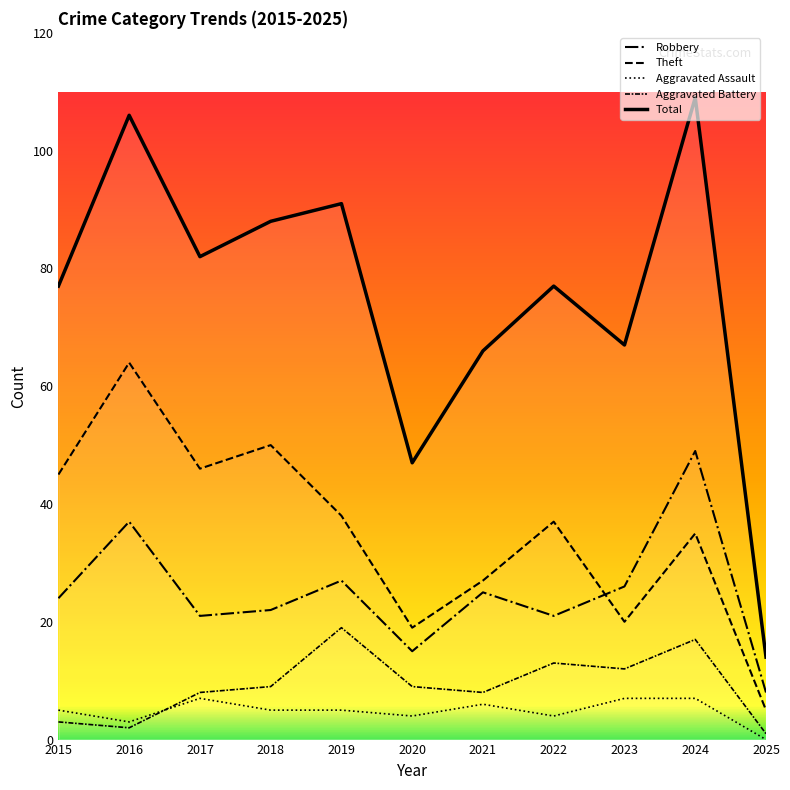

True or false: Robbery has more than 2 interior local peaks.

True